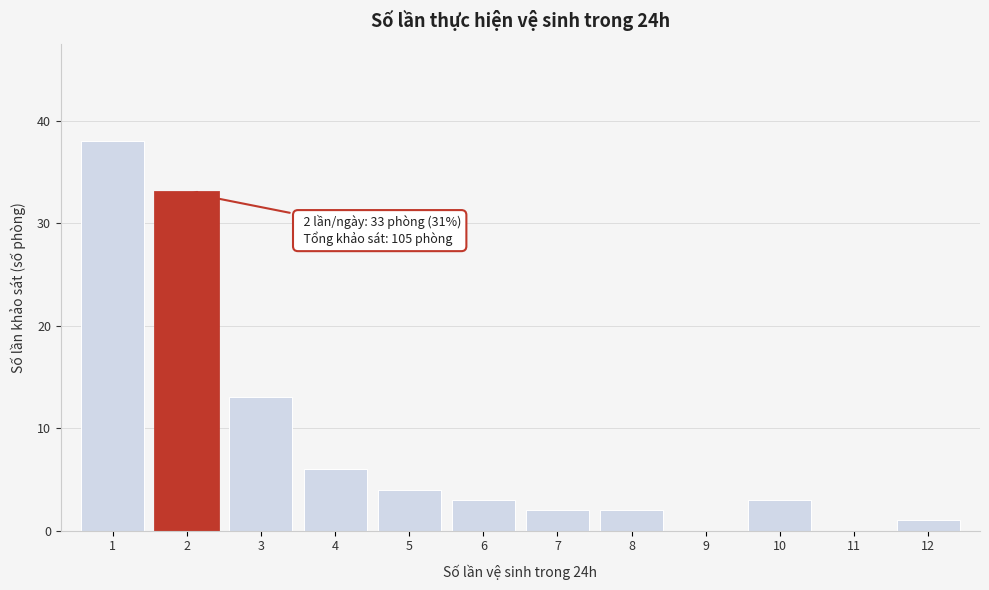

Reading left to right, extract all data points from this chart.

1=38	2=33	3=13	4=6	5=4	6=3	7=2	8=2	9=0	10=3	11=0	12=1